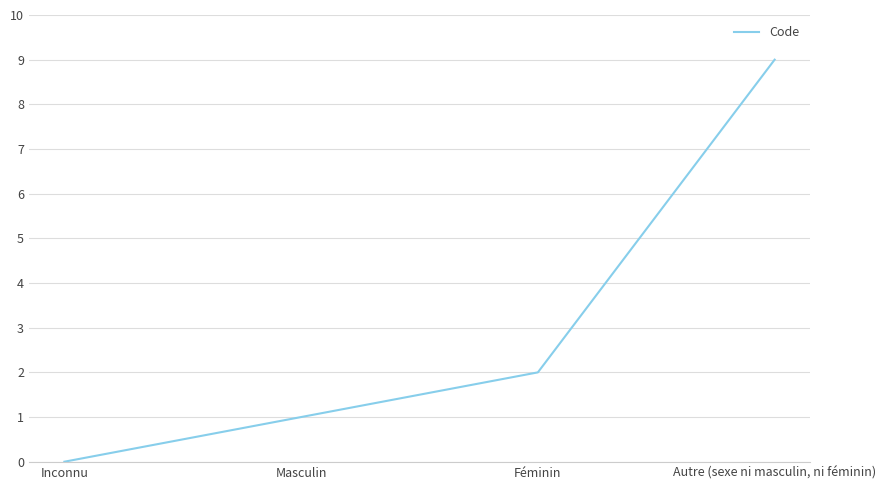

Reading left to right, what are all the values shown in this chart?

0	1	2	9